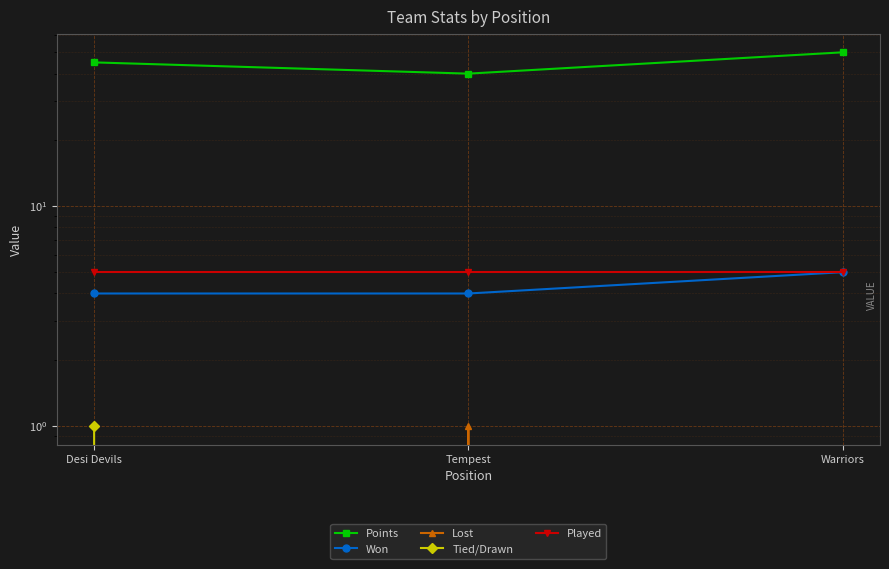

What is the difference between the highest and lowest values at Tempest?

40